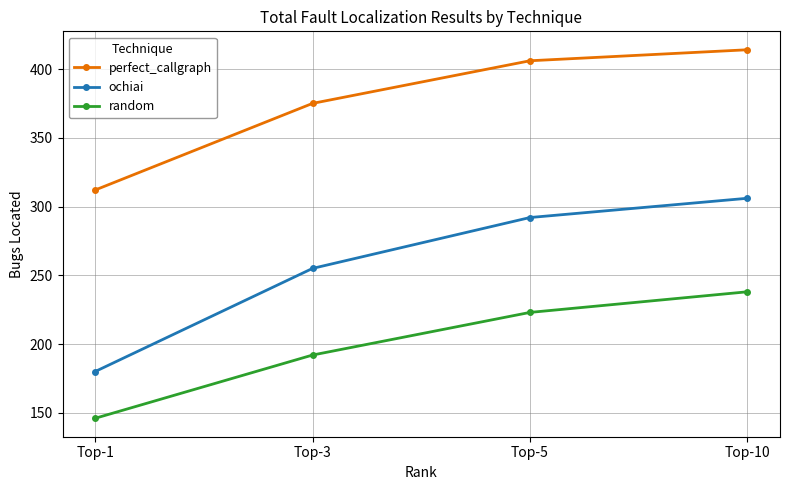

How many lines are shown in the chart?

3